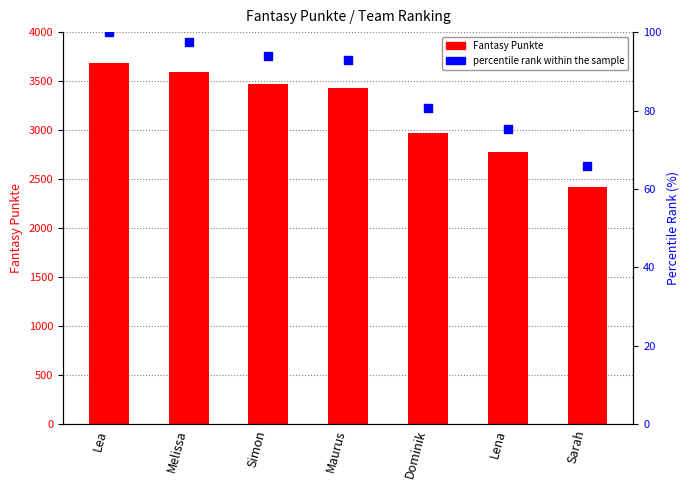

Which series reaches the minimum Y coordinate?

percentile rank within the sample